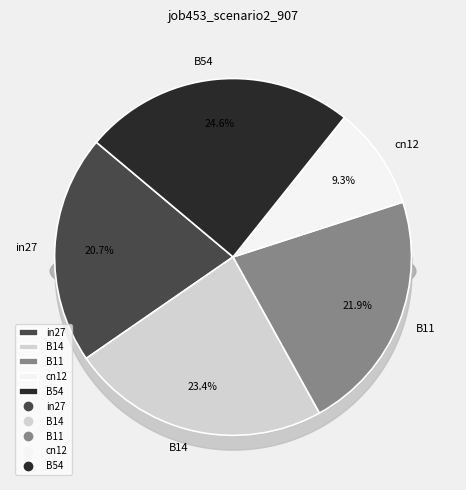

Approximately how many times larger is the value at B54 compared to B14?

1.1